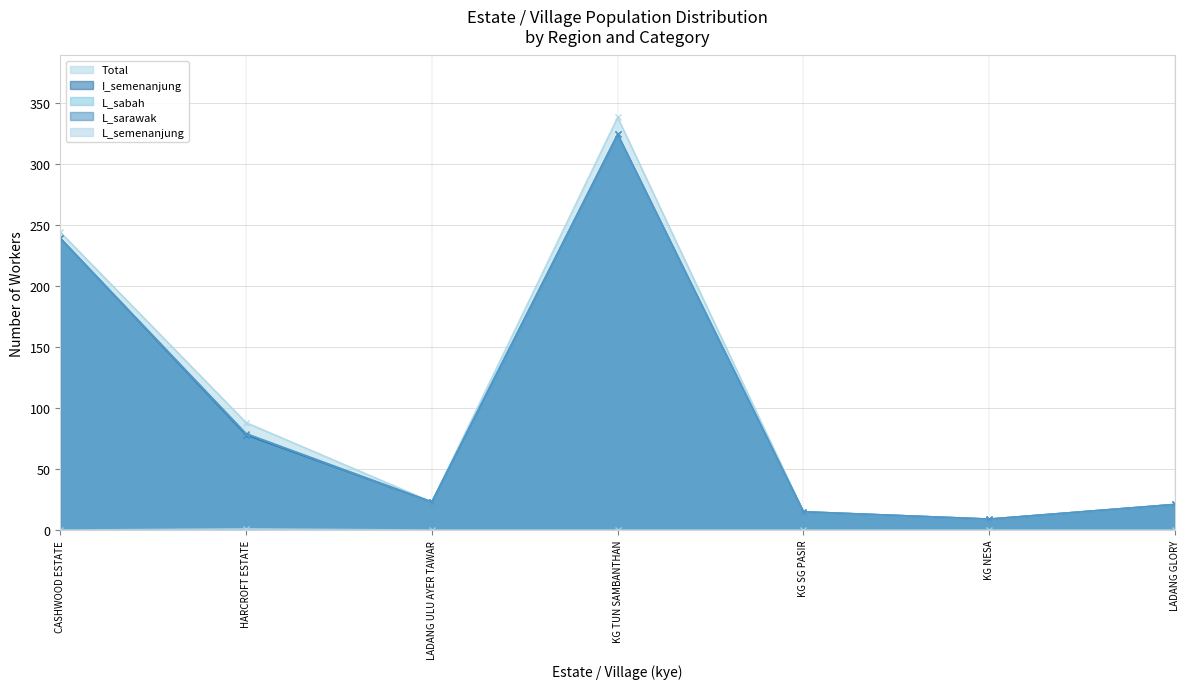

How many lines are shown in the chart?

5